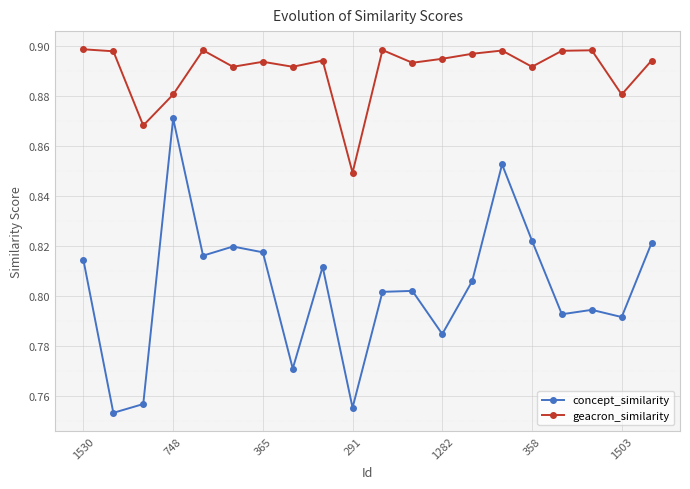

In geacron_similarity, how many points are lower than both neighbors (excluding endpoints)?

7